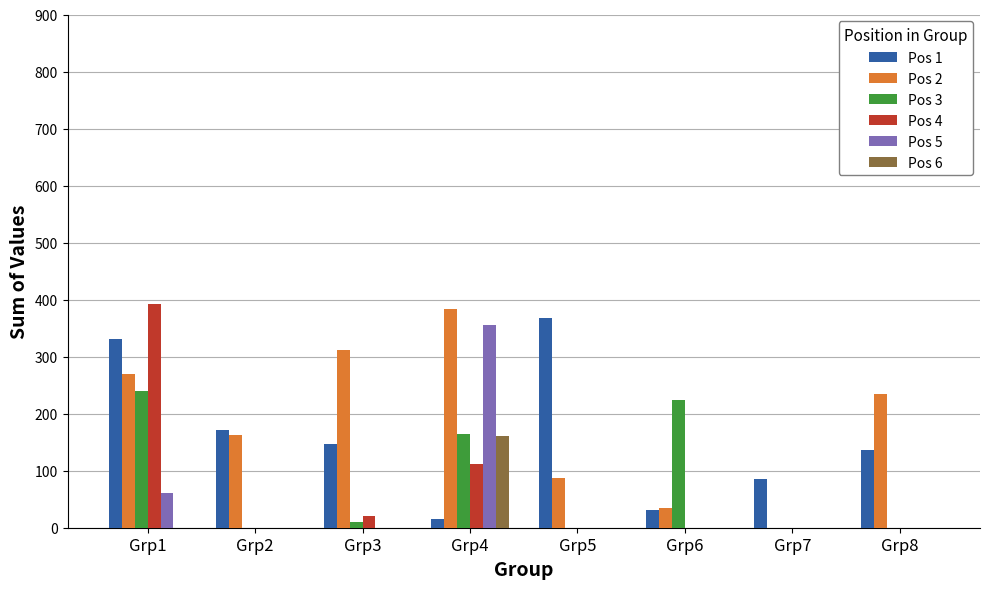

How many values in Pos 2 are above zero?

7